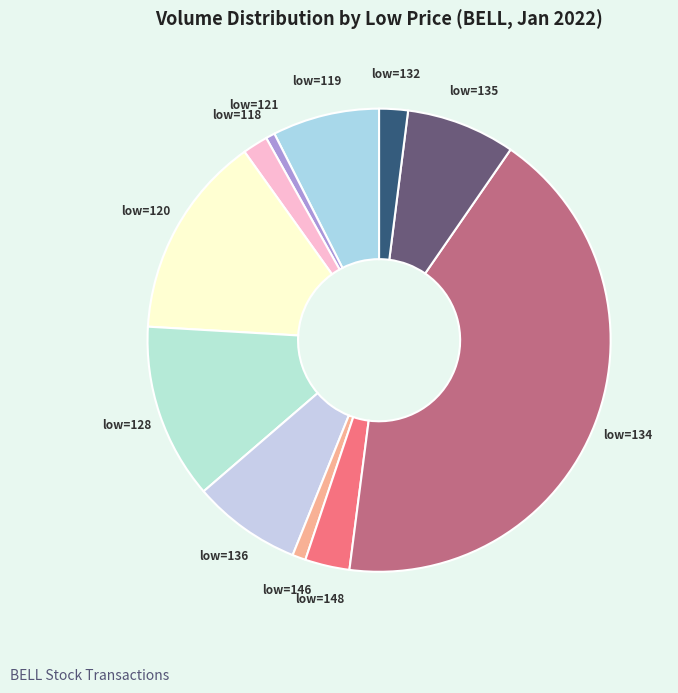

Is there any slice that represents more than half of the pie?

No